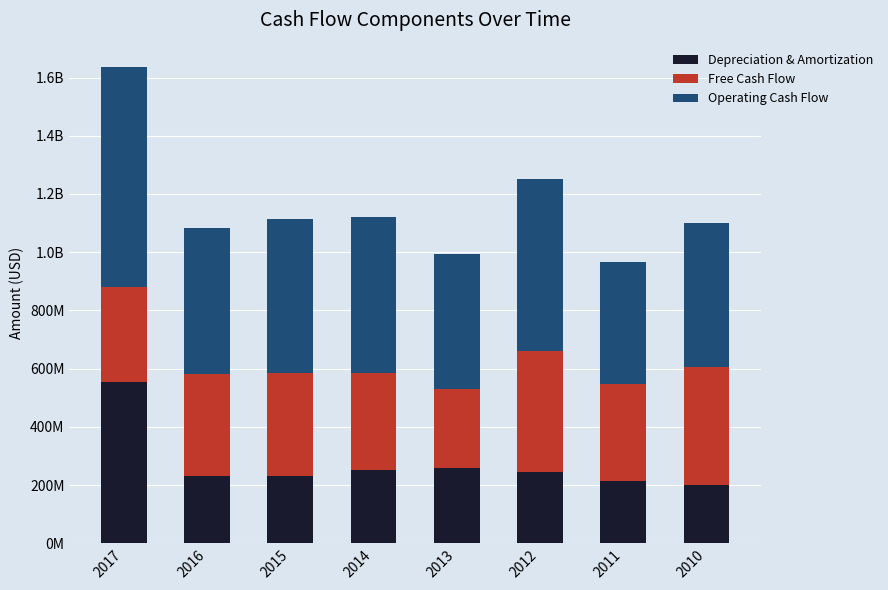

What is the average value of the Operating Cash Flow series?

535800000